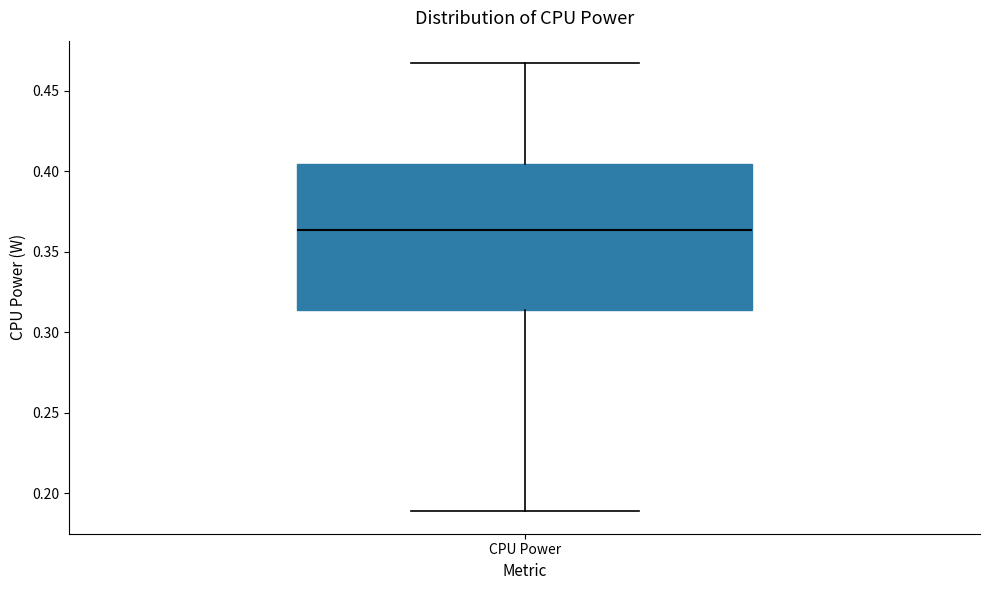

Where does the lower whisker of the box for CPU Power end on the y-axis? The values are not printed on the chart, so give them approximately, as read against the axis.

0.190